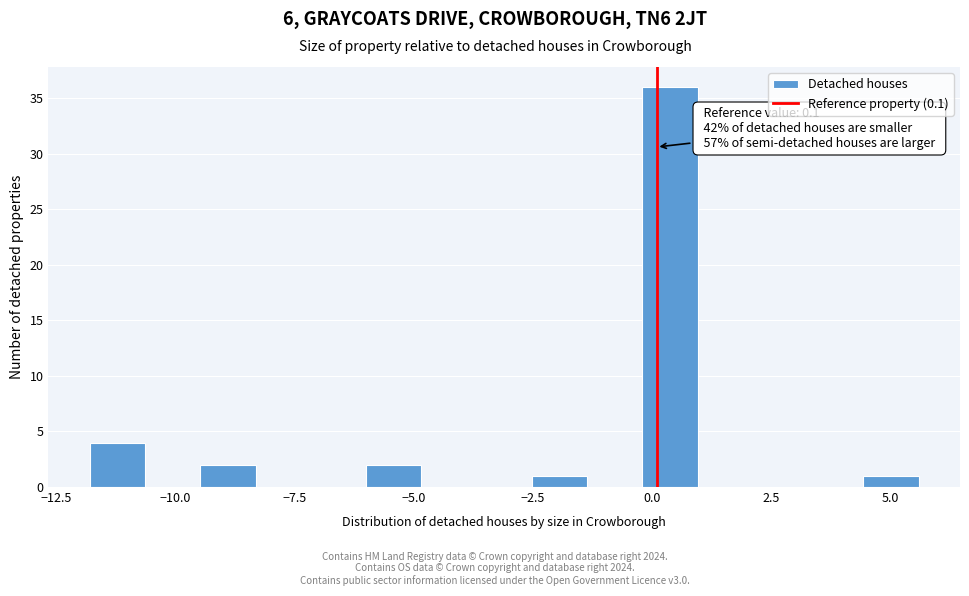

Around what value on the x-axis is the tallest bar? Give the approximate position of its centre, as read against the axis.

0.5